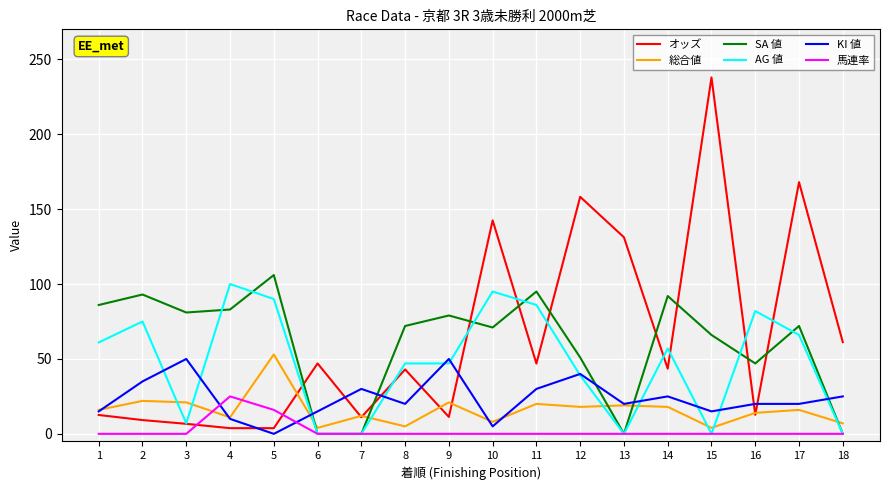

The value of KI 値 at 14 is 25.0. True or false?

True